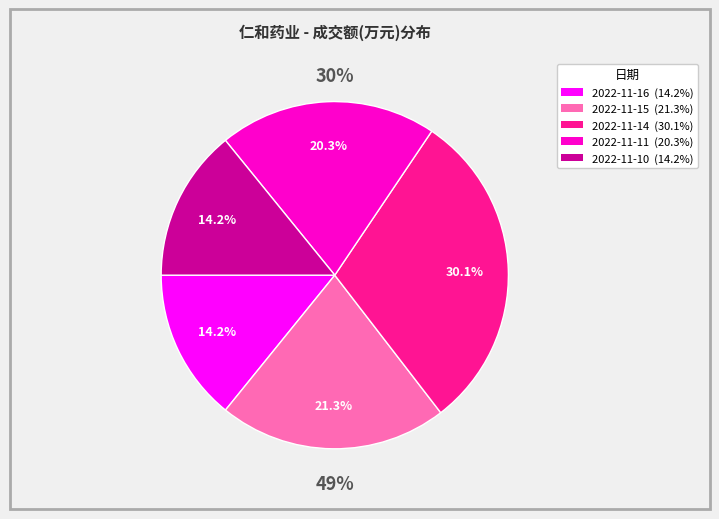

Count the number of slices in the pie.

5